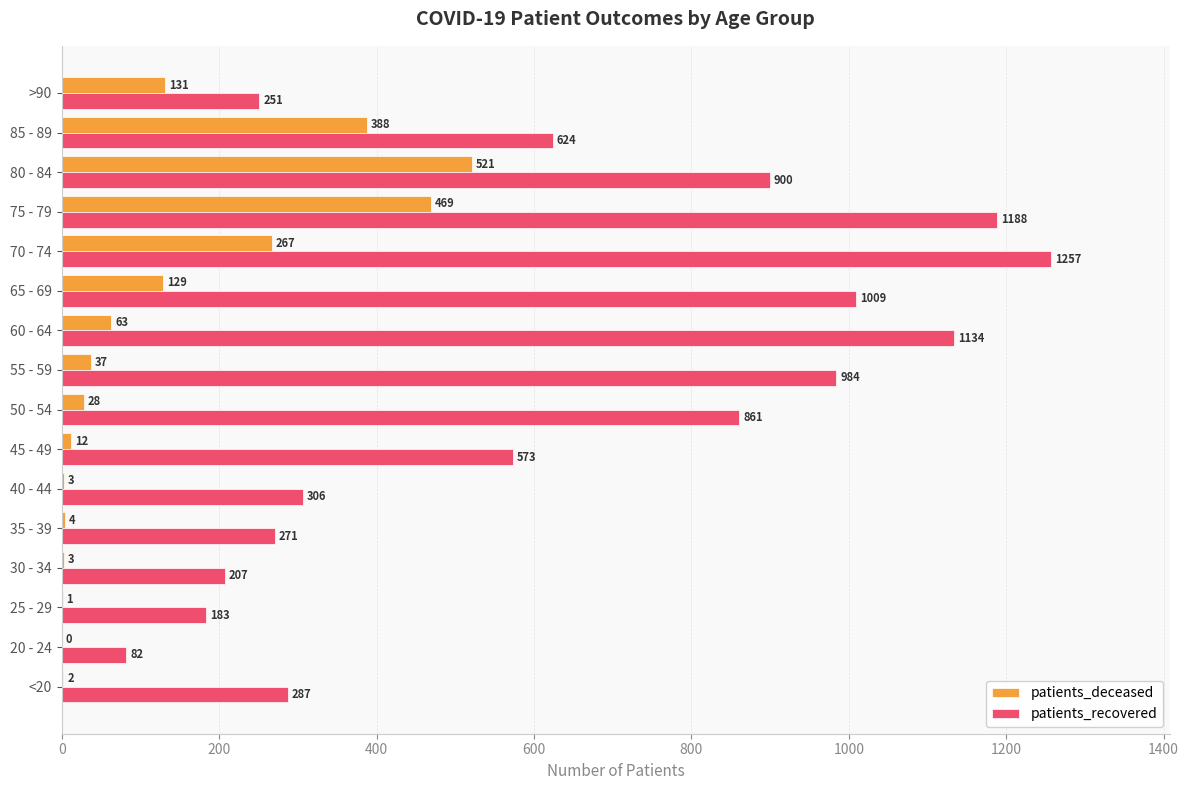

Which series changed the most between 20 - 24 and 50 - 54?

patients_recovered